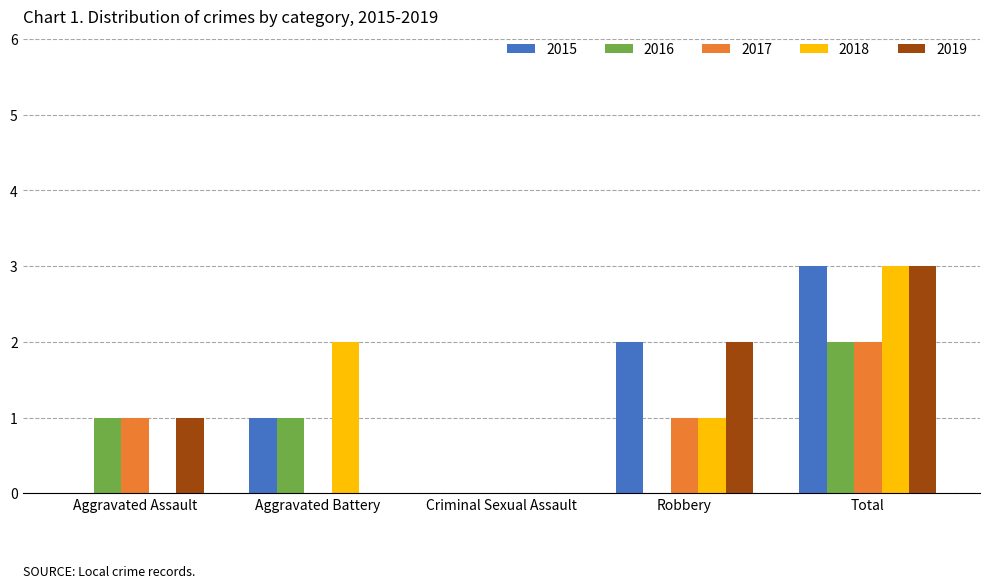

Reading left to right, list all the values displayed in this chart.

2015: 0	1	0	2	3
2016: 1	1	0	0	2
2017: 1	0	0	1	2
2018: 0	2	0	1	3
2019: 1	0	0	2	3